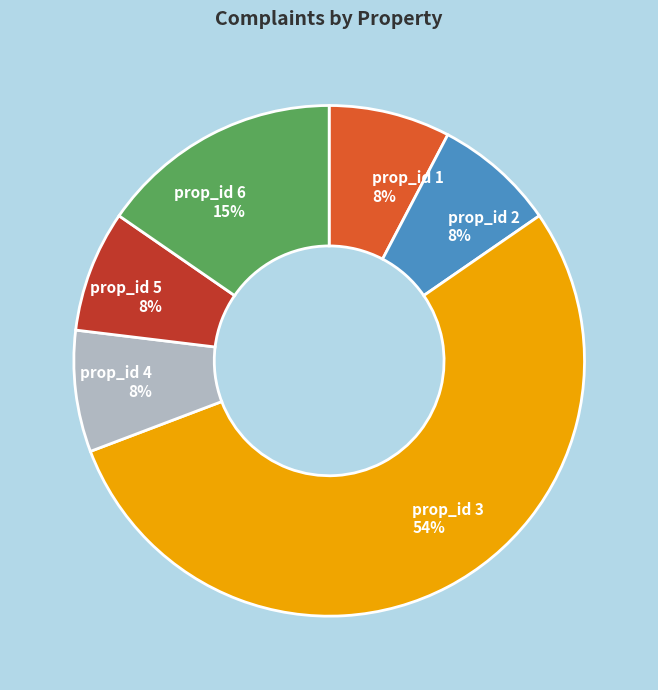

Which slice is the largest?

prop_id 3